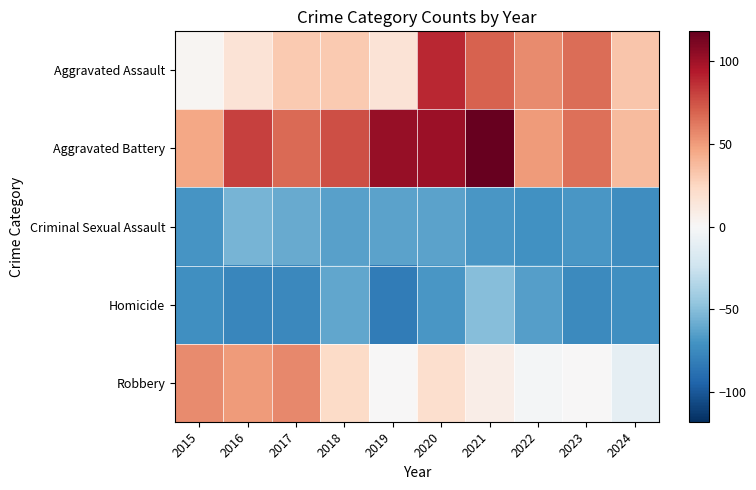

At which category does the chart reach its peak across all series?

2021